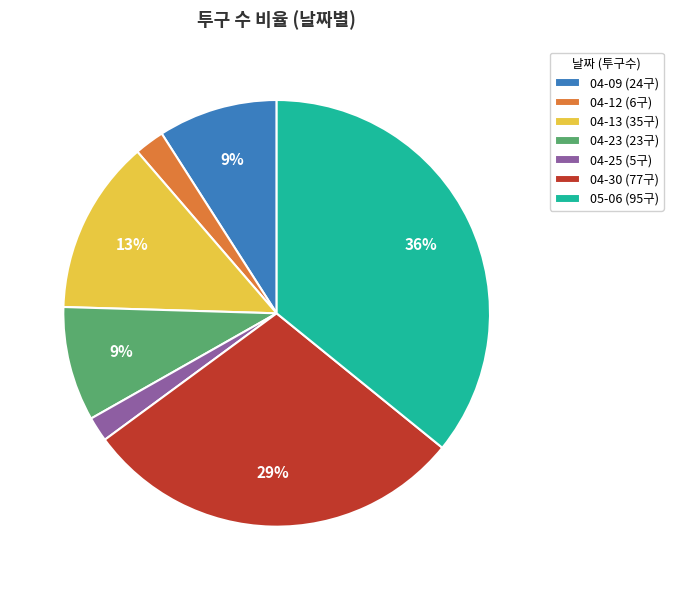

Is 04-23 the majority of the pie?

No